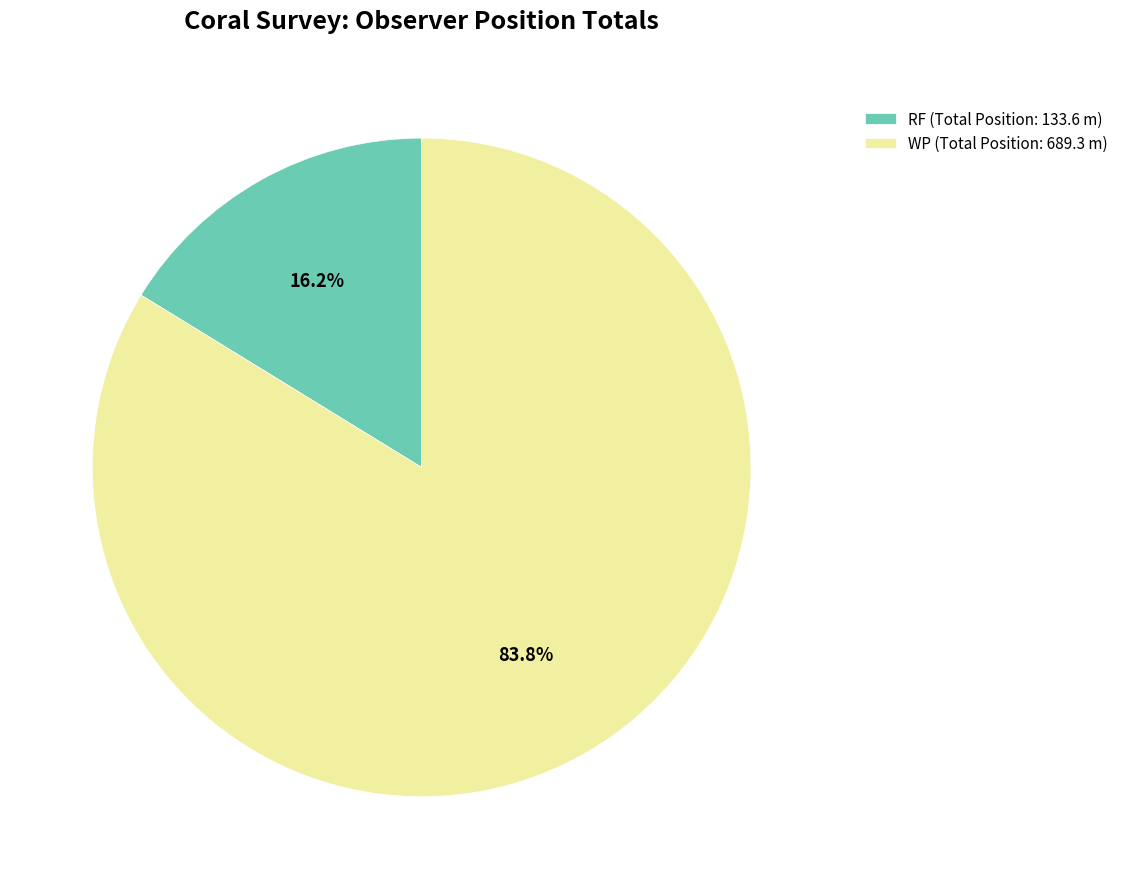

Which has a higher value, RF (Total Position: 133.6 m) or WP (Total Position: 689.3 m)?

WP (Total Position: 689.3 m)